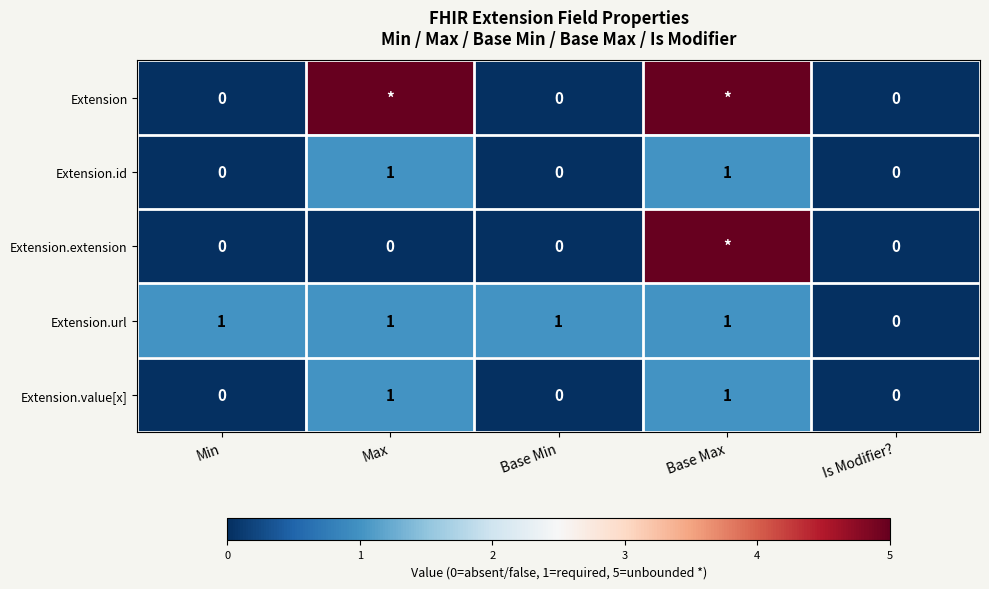

Count the Extension.value[x] values in the range 0 to 1.

5